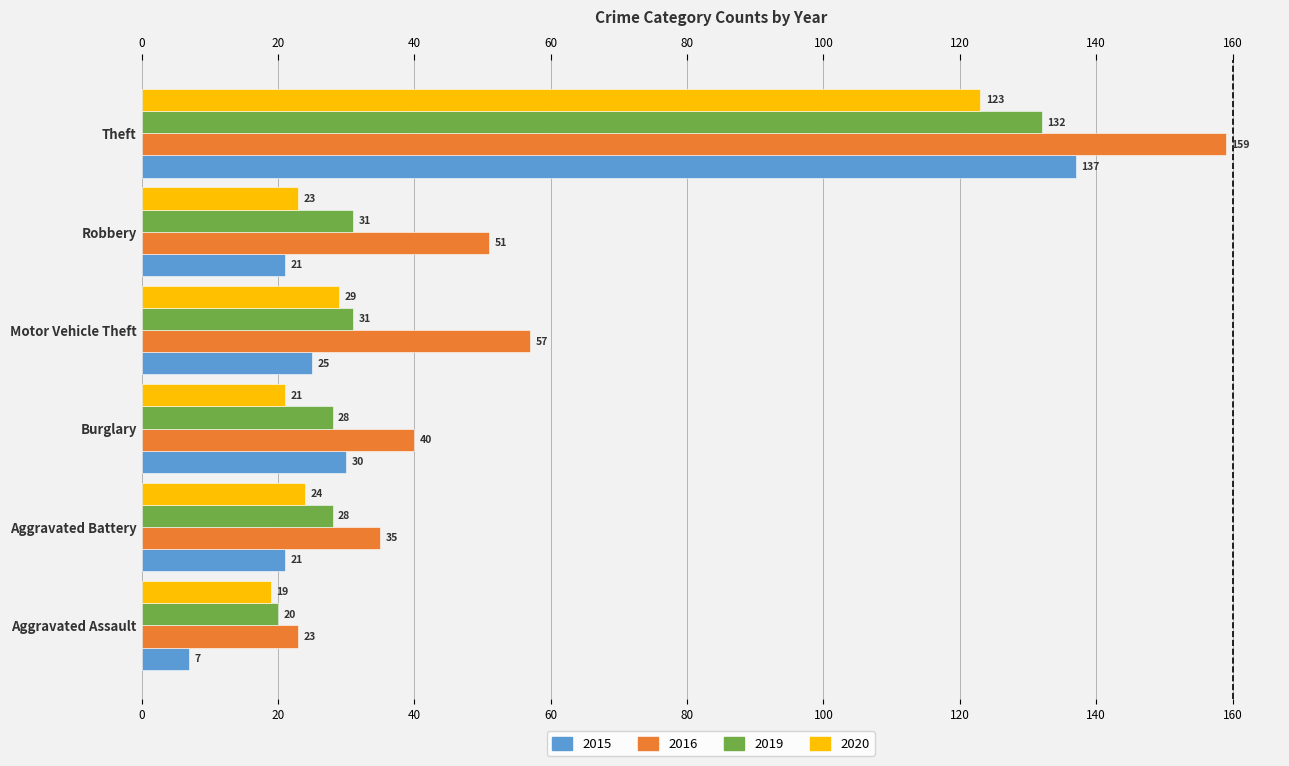

Is it true that 2020 equals 33 at Aggravated Battery?

False